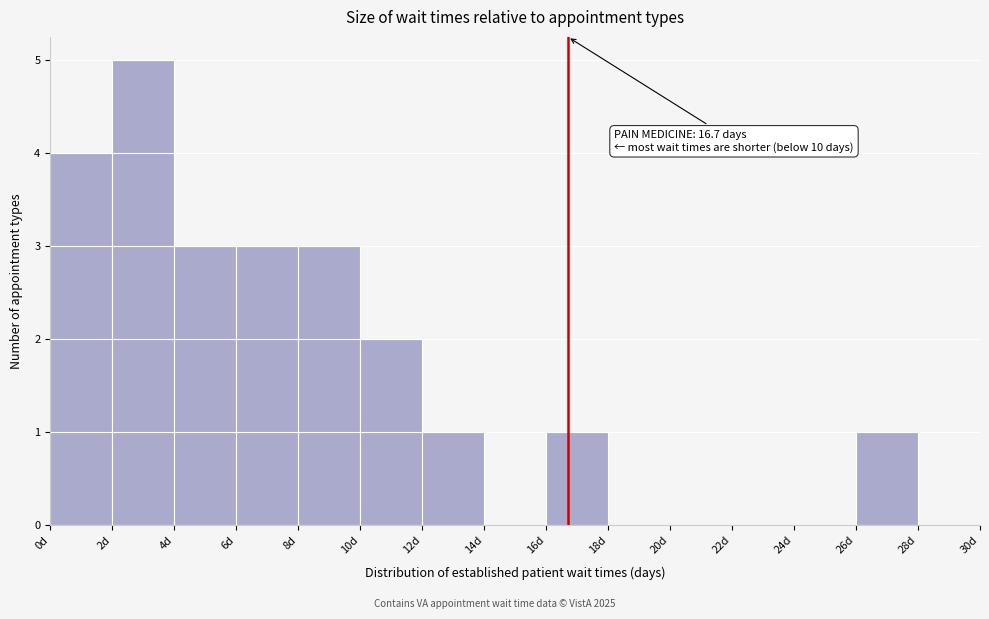

Over which range of the x-axis is the bar tallest?

2 to 4